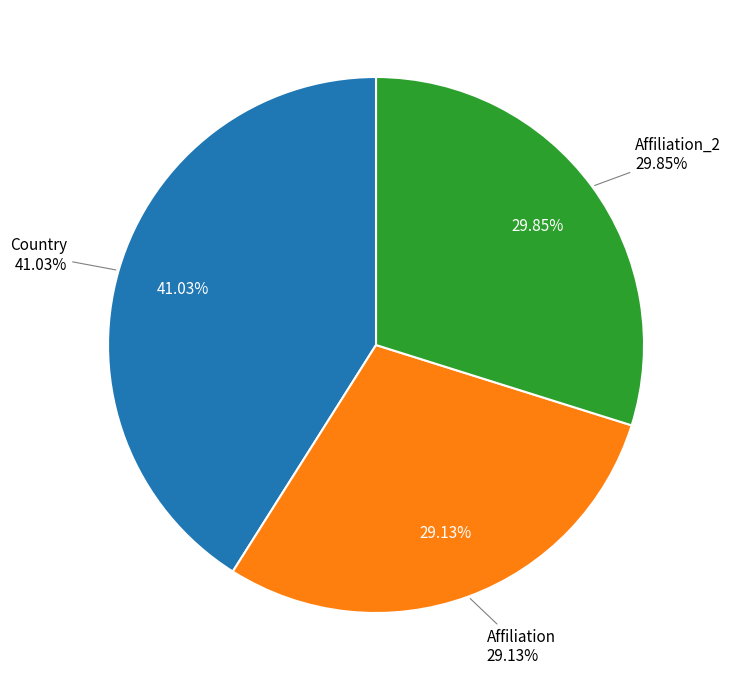

The Country slice represents 41% of the pie. True or false?

True